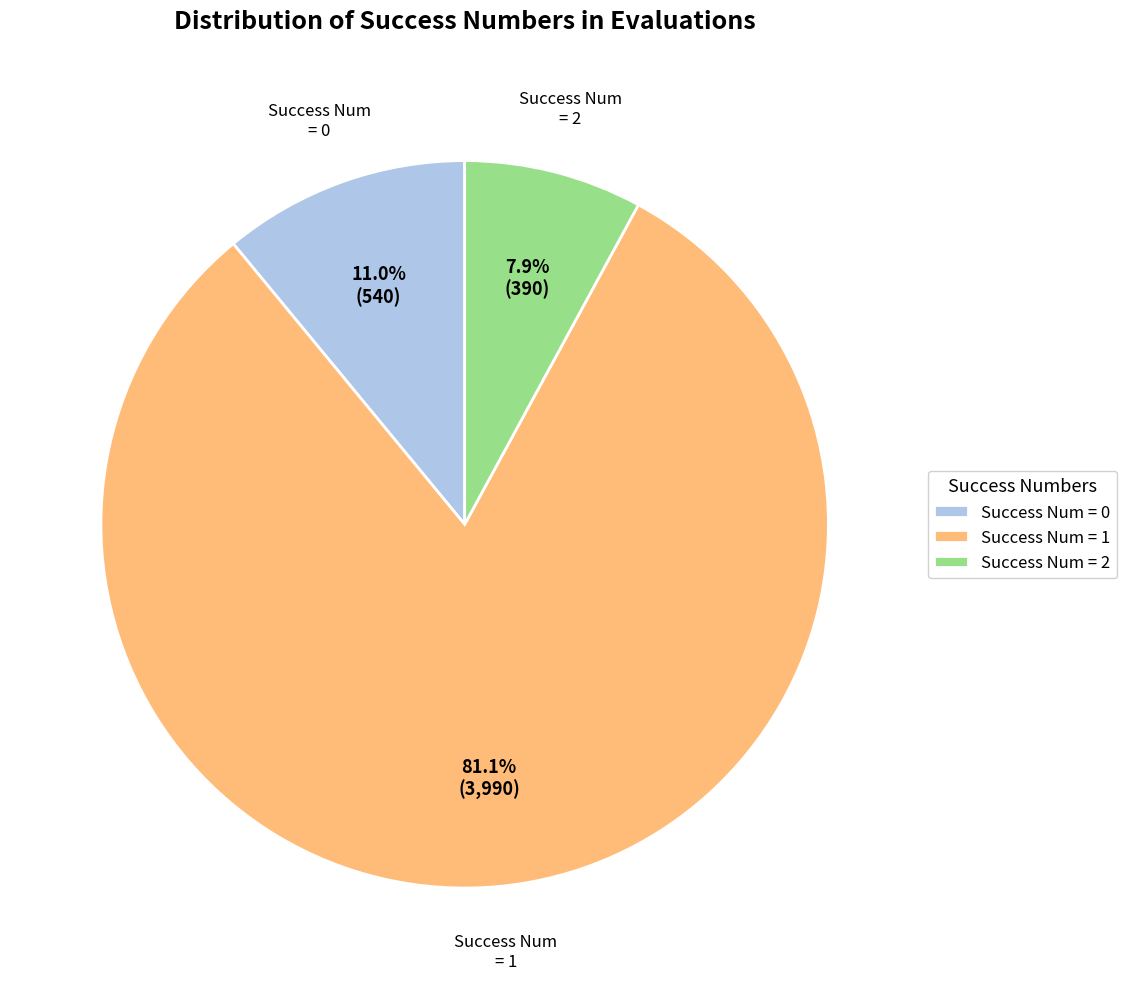

Is there any slice that represents more than half of the pie?

Yes